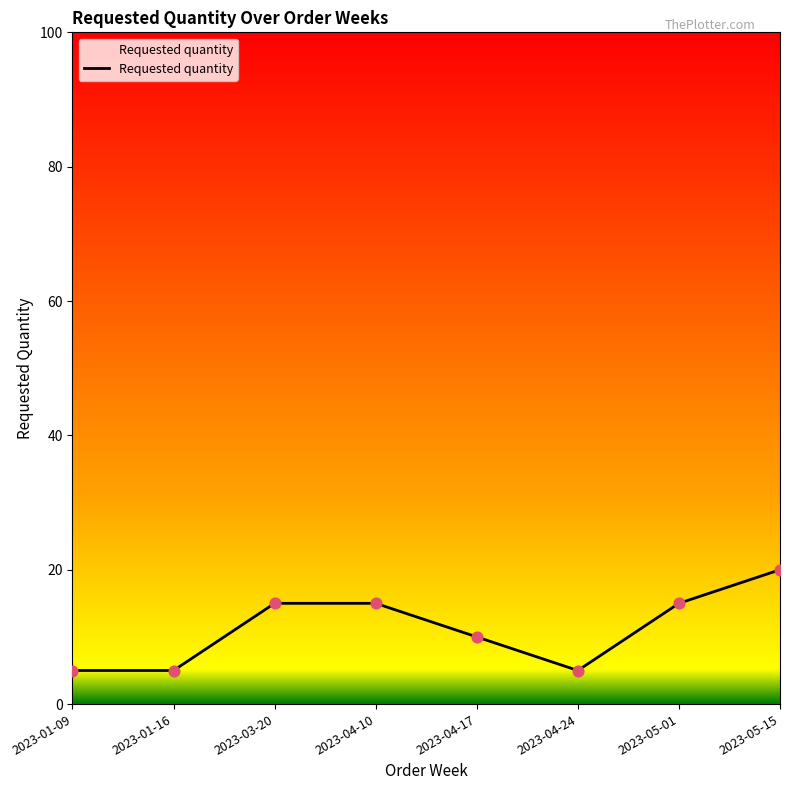

Approximately how many times larger is the value at 2023-04-17 compared to 2023-03-20?

0.7